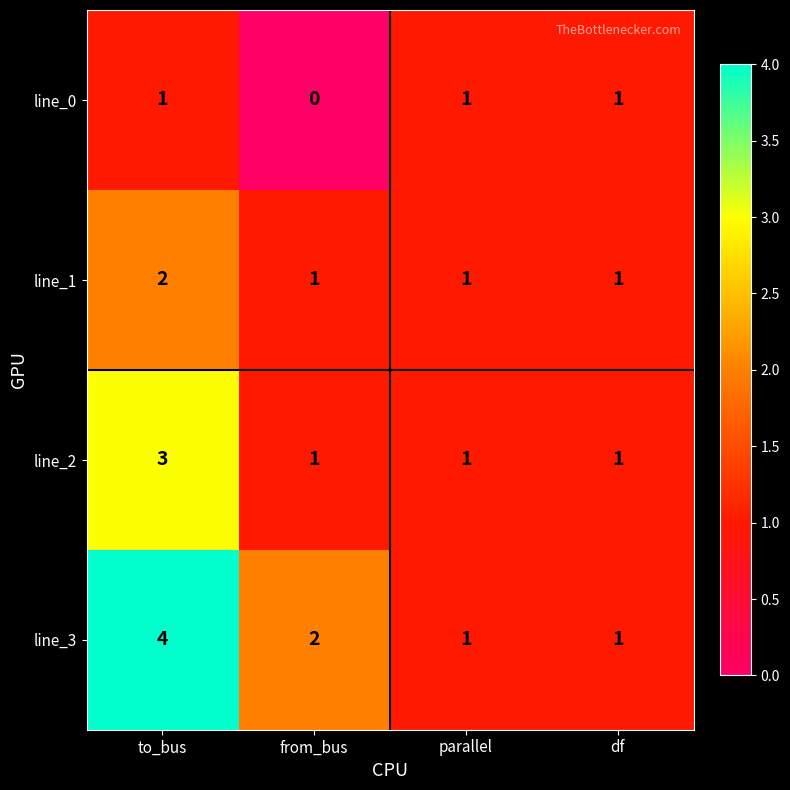

Reading left to right, list all the values displayed in this chart.

line_0: 1	0	1	1
line_1: 2	1	1	1
line_2: 3	1	1	1
line_3: 4	2	1	1